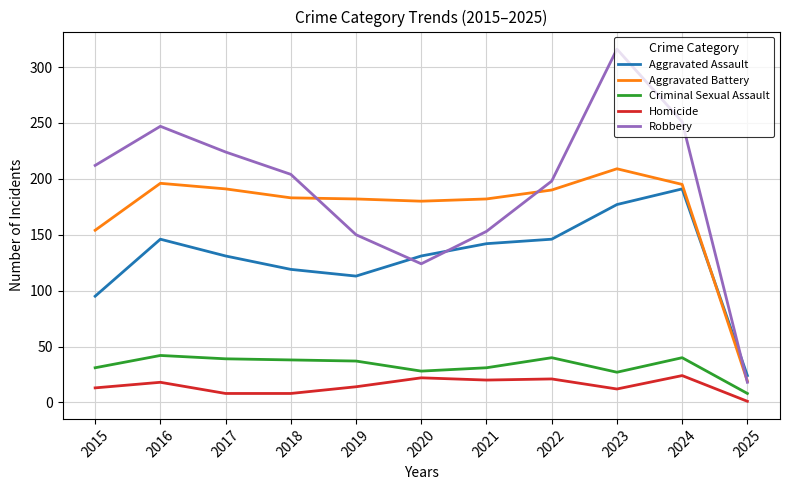

What value does the Aggravated Battery series have at 2019?

182